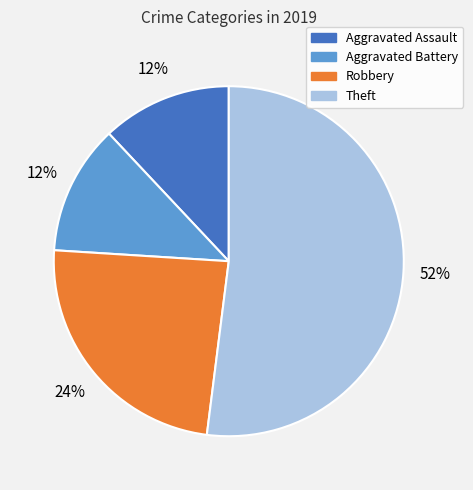

What is the ratio of the value at Robbery to the value at Theft?

0.5